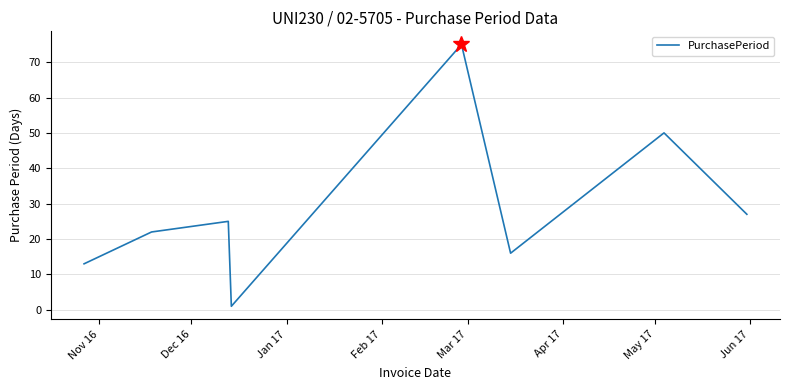

What is the greatest value displayed?

75